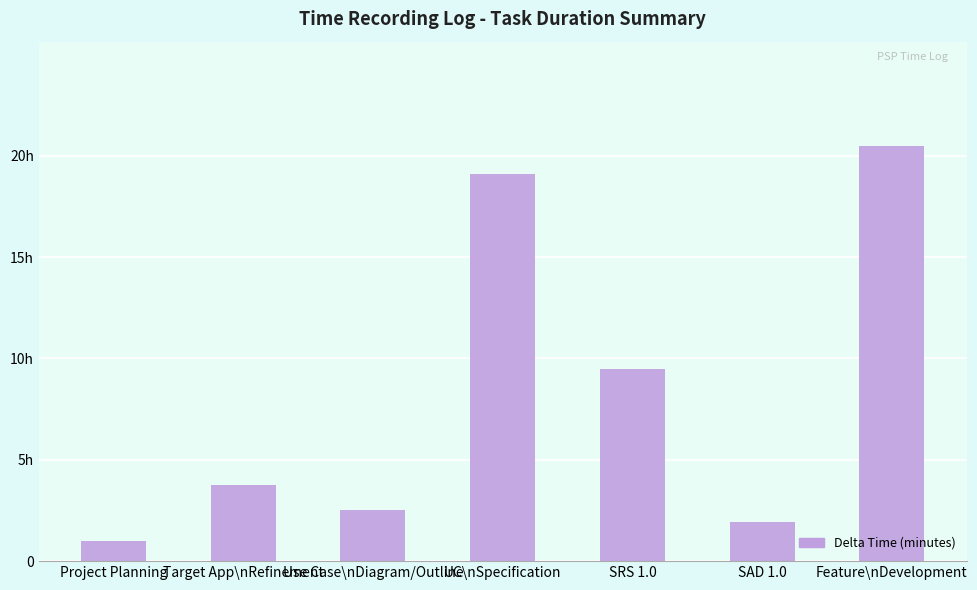

Which has a higher value, Project Planning or Use Case\nDiagram/Outline?

Use Case\nDiagram/Outline